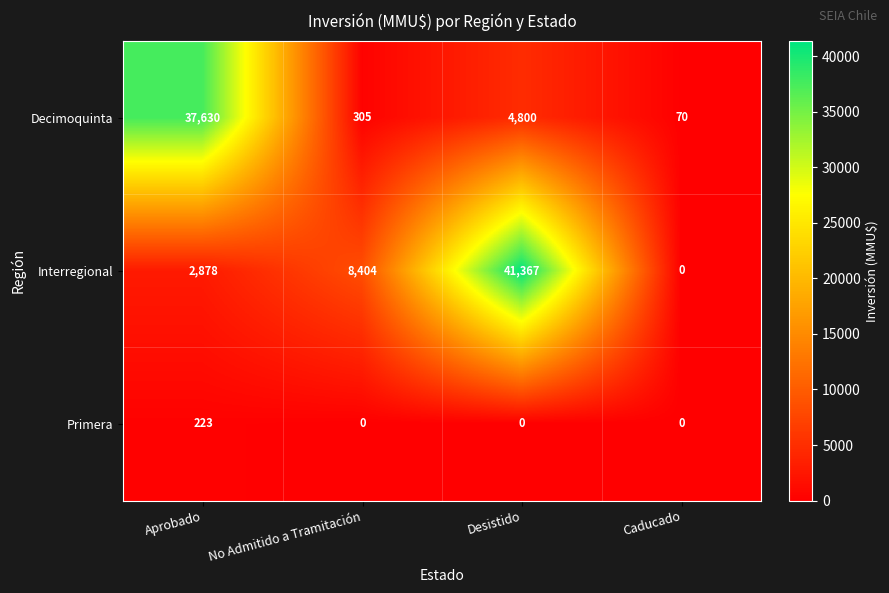

How many data points does each series have?

4